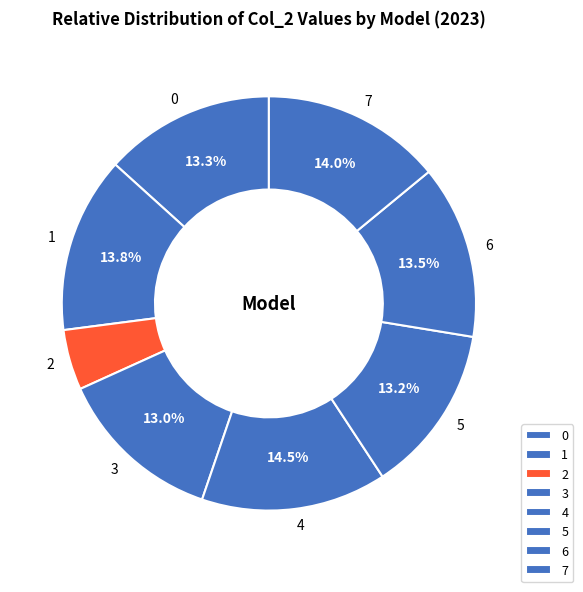

To the nearest percent, what is the average slice percentage?

12%